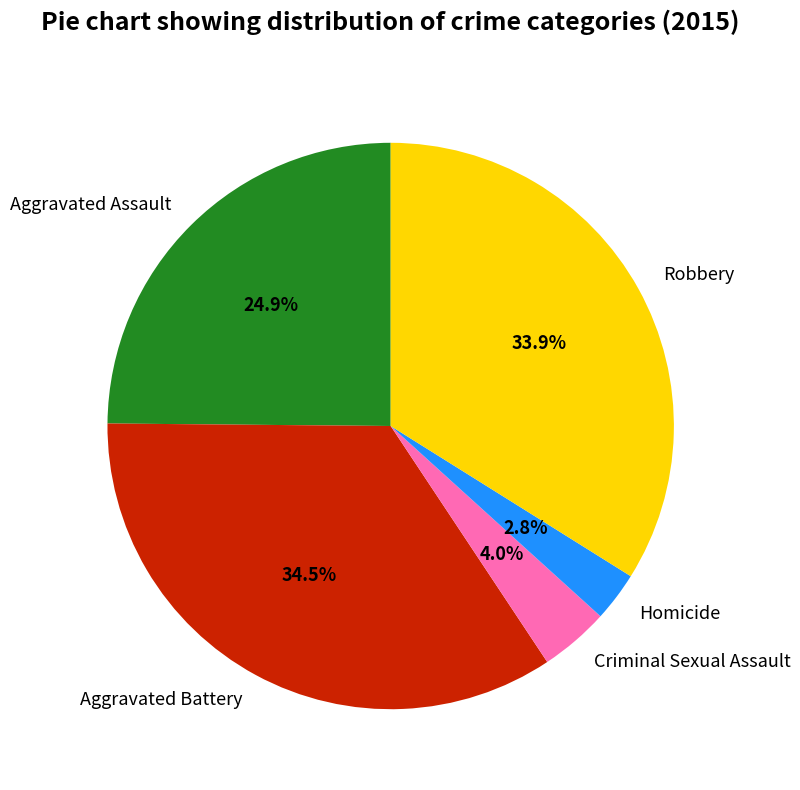

Which category has the smallest portion of the pie?

Homicide